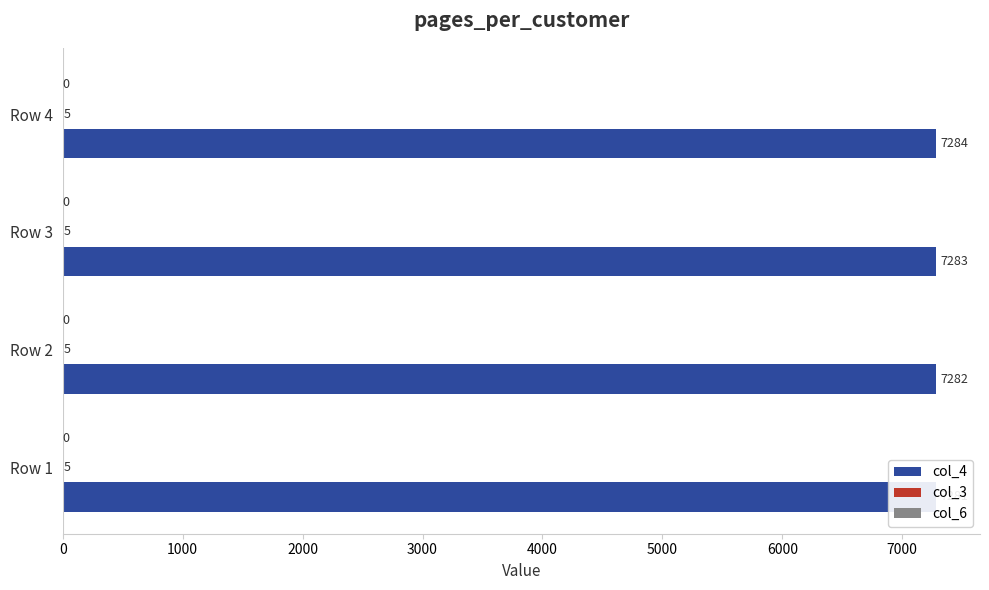

What are all the series names shown in the legend?

col_4, col_3, col_6